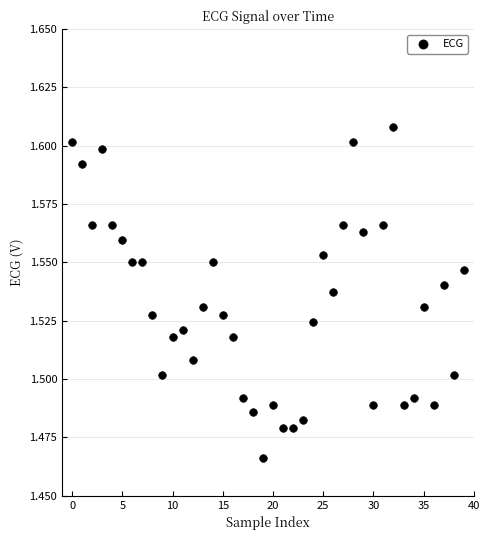

How many data points are displayed?

40